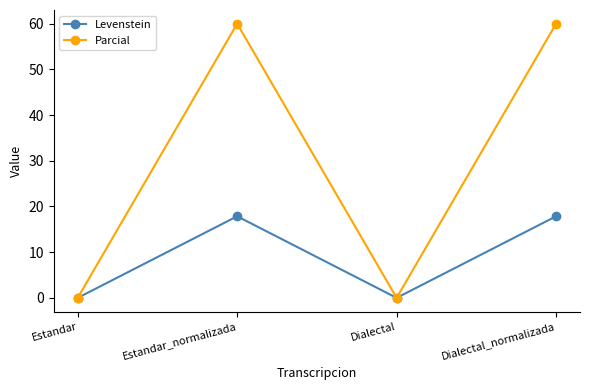

List the series in order of their peak value, lowest first.

Levenstein, Parcial